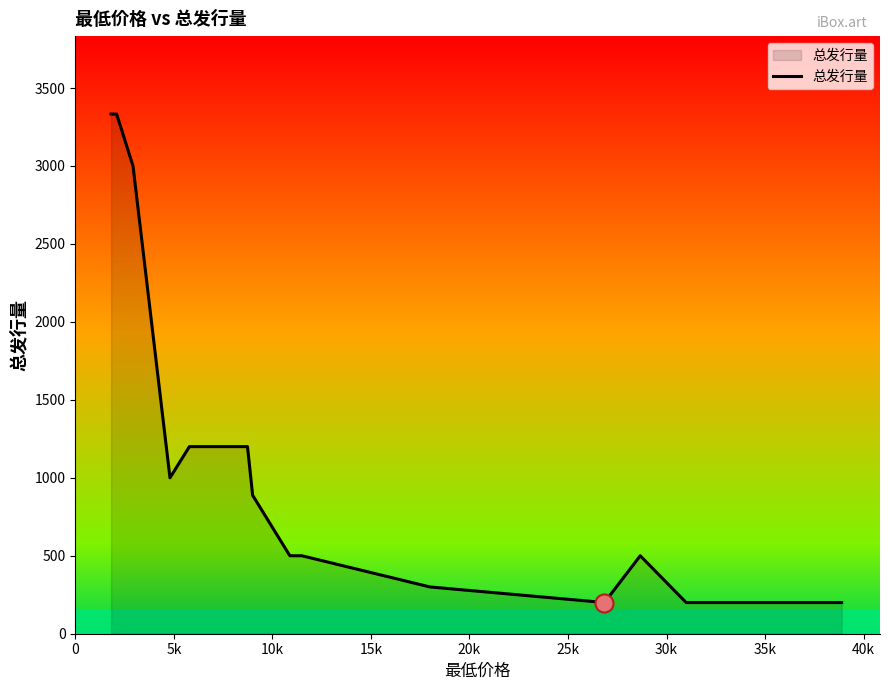

What is the smallest value displayed?

200